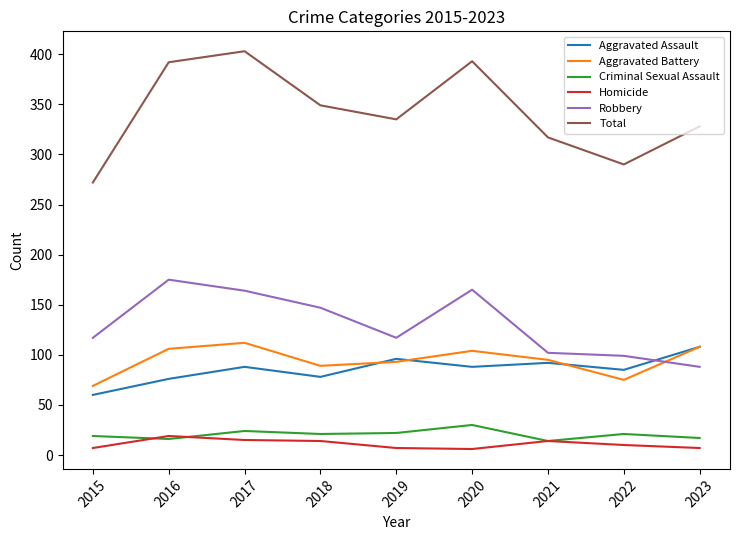

What is the difference between the highest and lowest values at 2016?

376